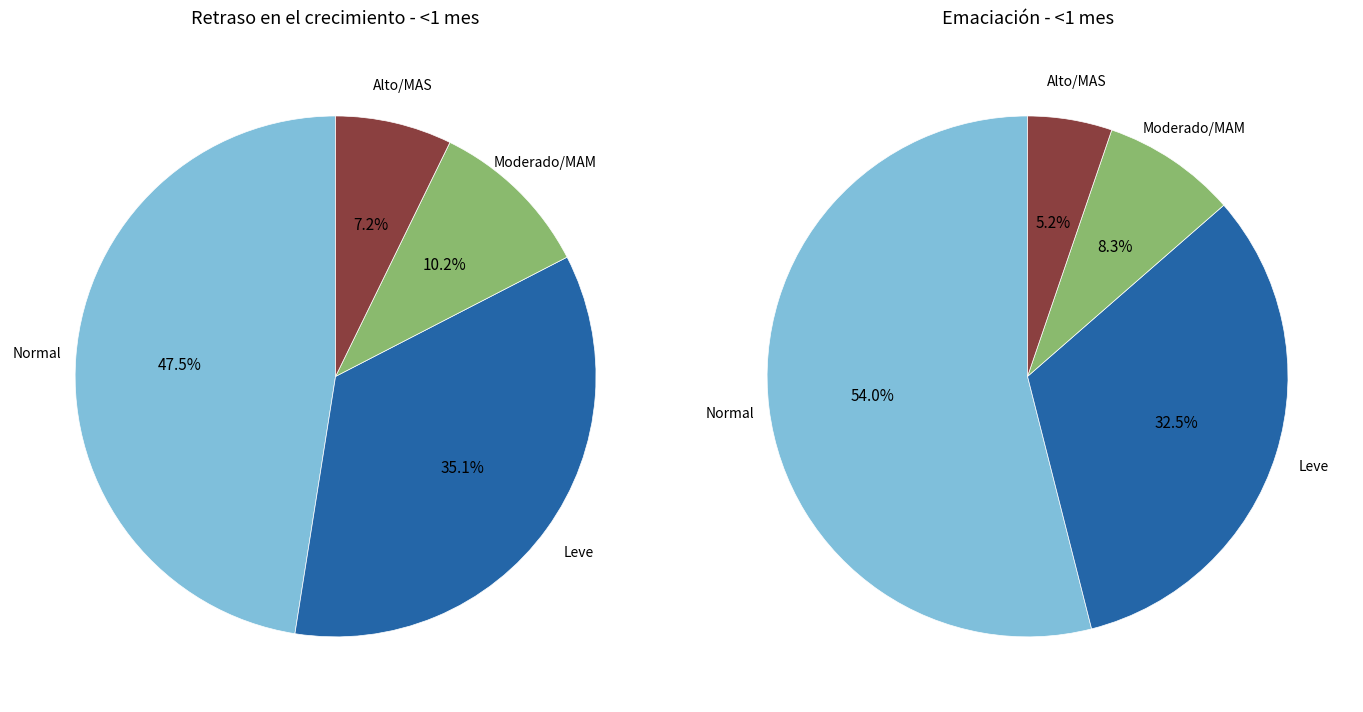

Rank the series by their maximum value, from lowest to highest.

Retraso en el crecimiento (<1 mes), Emaciación (<1 mes)